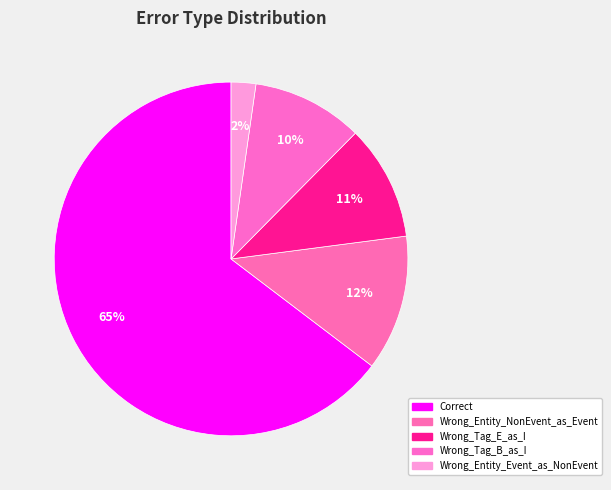

Do Wrong_Tag_E_as_I and Wrong_Entity_Event_as_NonEvent together represent more than half of the pie?

No